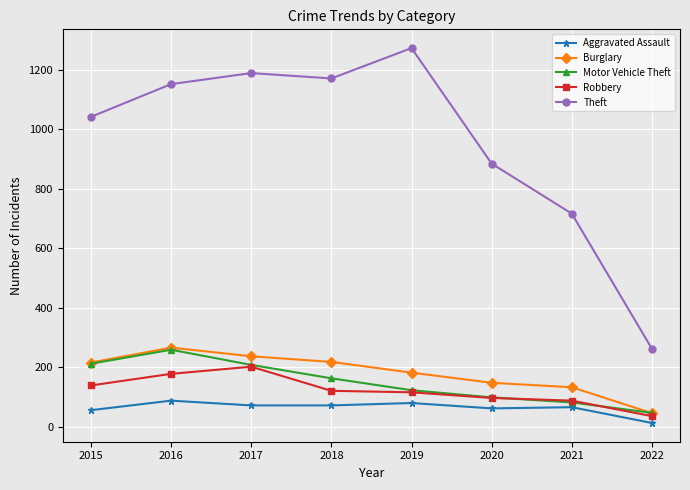

What are all the series names shown in the legend?

Aggravated Assault, Burglary, Motor Vehicle Theft, Robbery, Theft